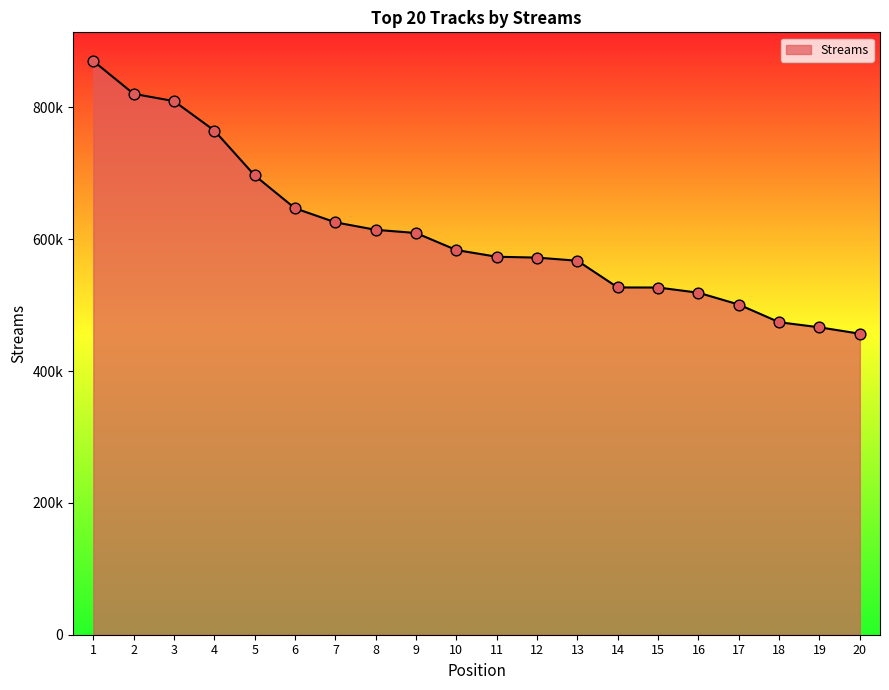

What is the ratio of the value at 10 to the value at 20?

1.3